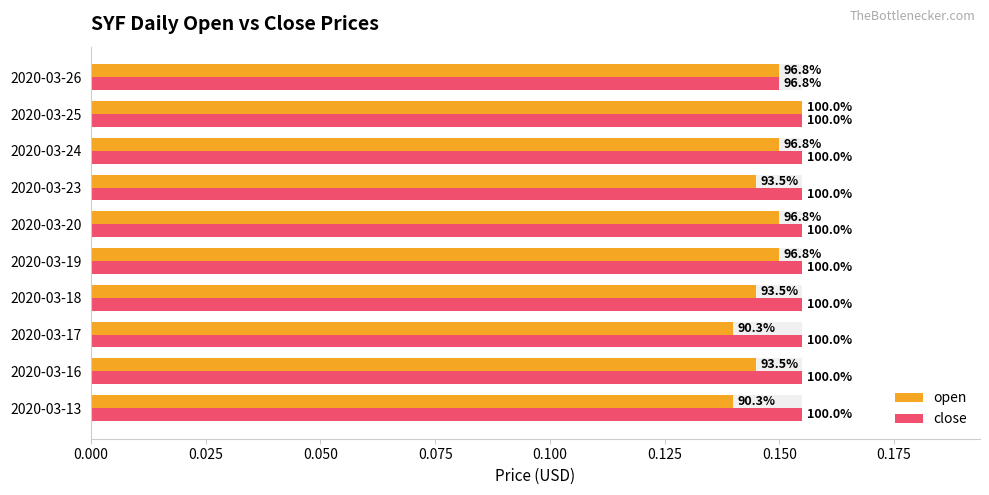

Which series has the largest total across all categories?

close